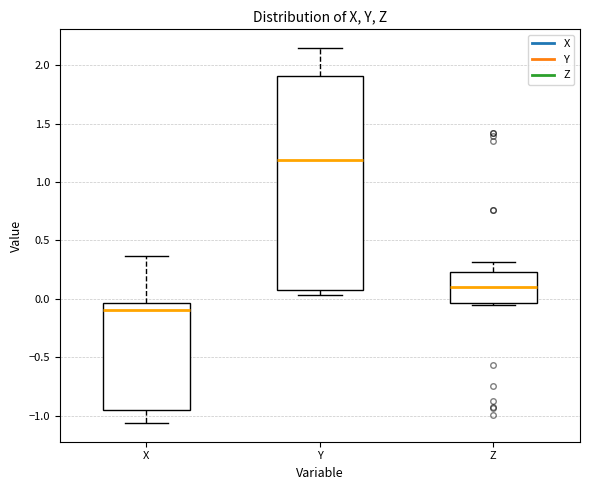

Where does the upper whisker of the box for X end on the y-axis? The values are not printed on the chart, so give them approximately, as read against the axis.

0.35